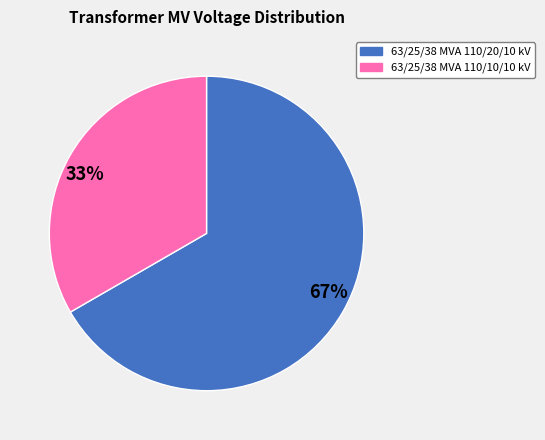

Is there any slice that represents more than half of the pie?

Yes